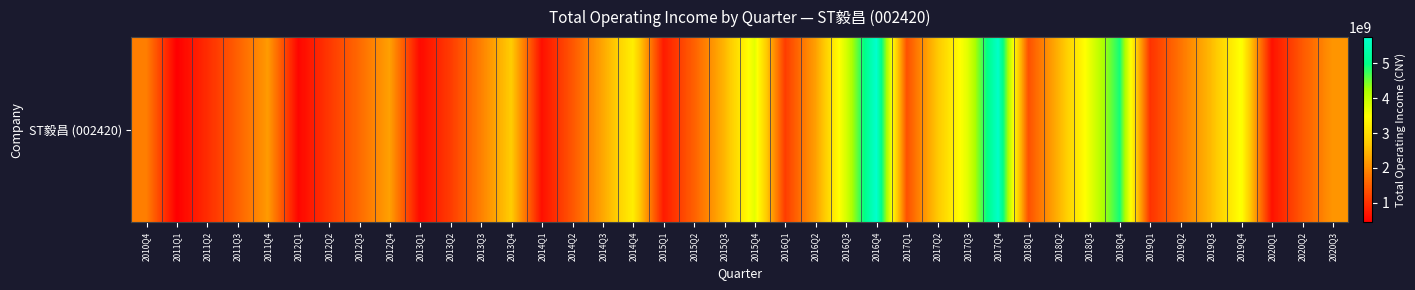

List the labels in order of value, smallest first.

2011Q1, 2012Q1, 2013Q1, 2014Q1, 2020Q1, 2015Q1, 2011Q2, 2019Q1, 2012Q2, 2013Q2, 2016Q1, 2017Q1, 2018Q1, 2014Q2, 2020Q2, 2015Q2, 2011Q3, 2012Q3, 2019Q2, 2010Q4, 2013Q3, 2020Q3, 2011Q4, 2016Q2, 2012Q4, 2014Q3, 2018Q2, 2015Q3, 2019Q3, 2017Q2, 2013Q4, 2014Q4, 2019Q4, 2018Q3, 2015Q4, 2017Q3, 2016Q3, 2018Q4, 2017Q4, 2016Q4